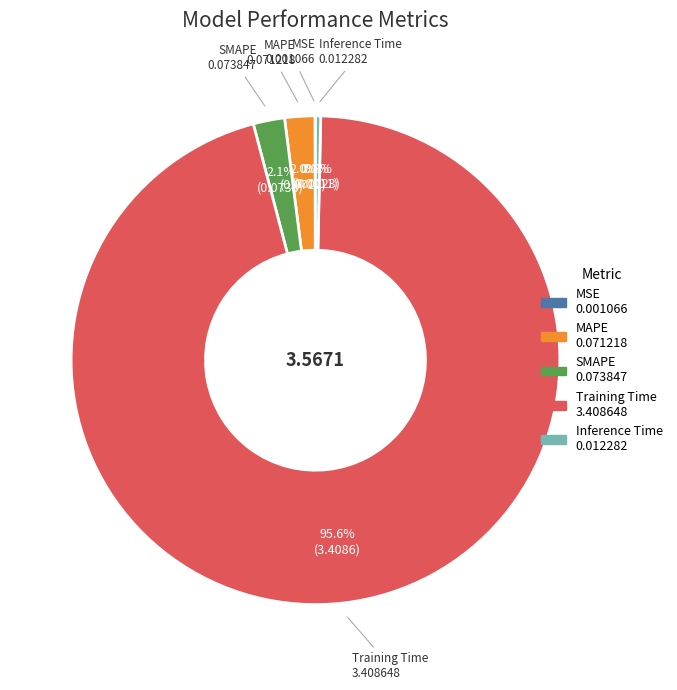

What is the total percentage of MAPE and Inference Time?

2.3%